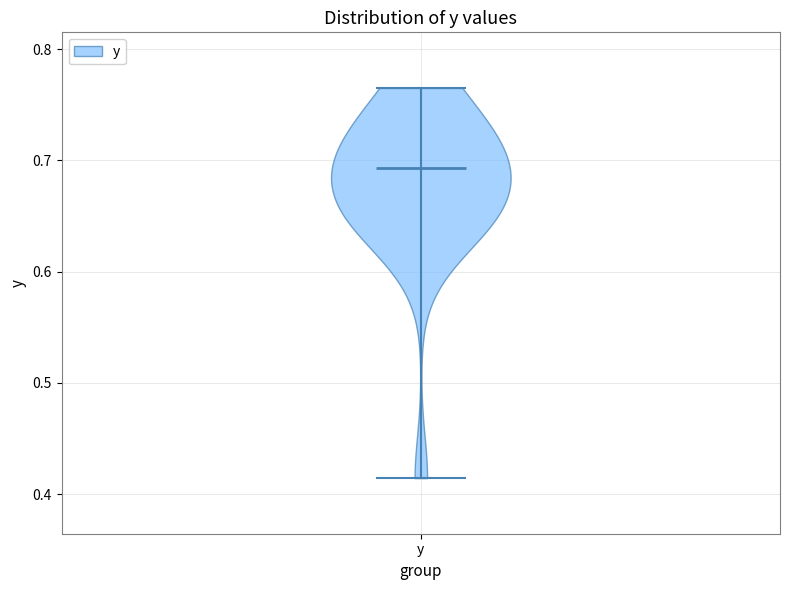

Read this violin plot against the y-axis: where its median line is, and the lowest and highest points the violin reaches. The values are not printed on the chart, so give them approximately, as read against the axis.

median line 0.69, lowest point 0.41, highest point 0.77